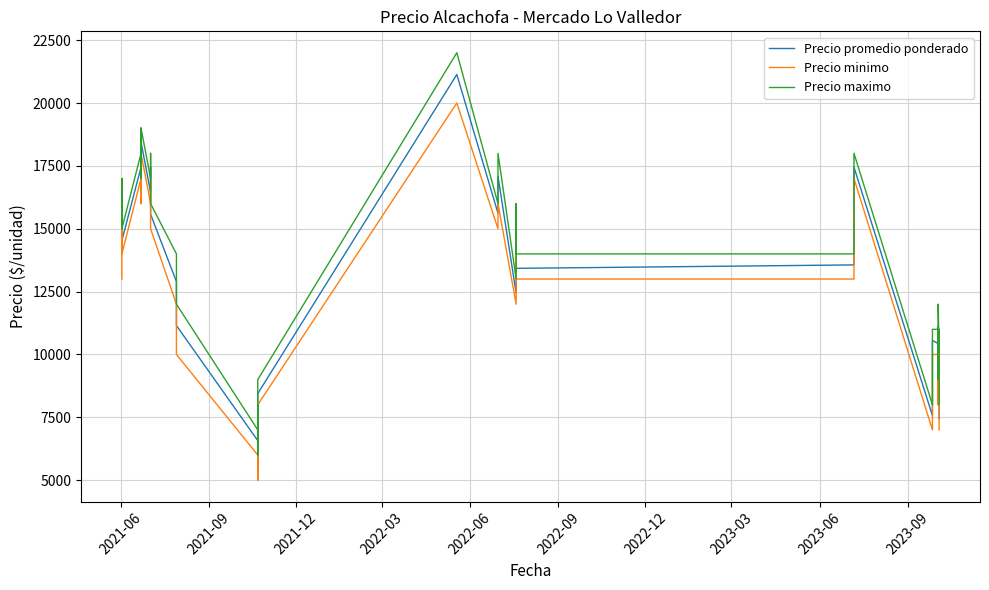

True or false: Precio promedio ponderado has more than 1 points higher than both neighbors.

True